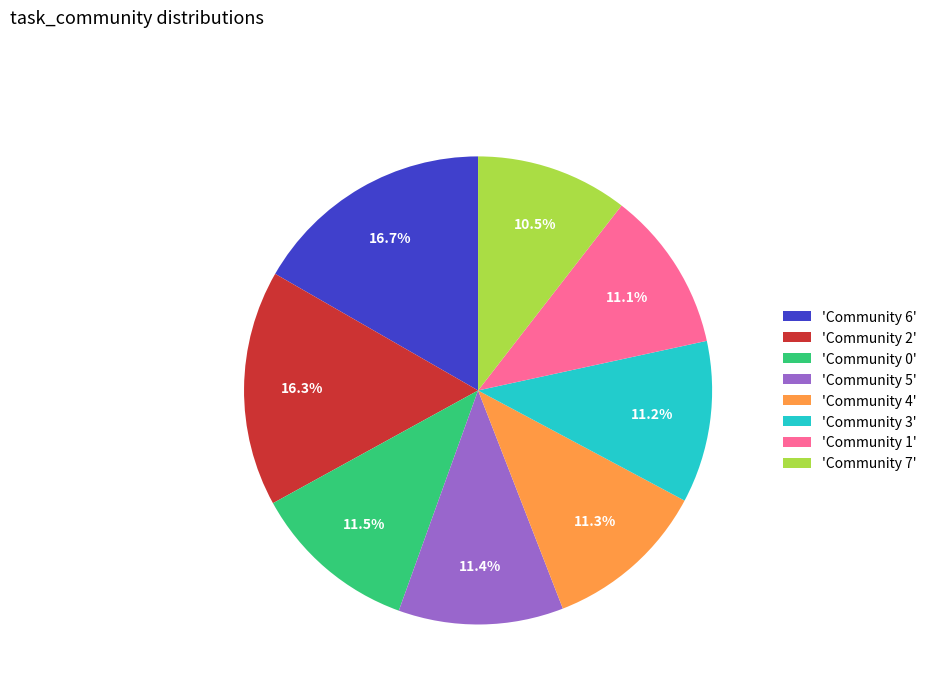

Count the number of slices in the pie.

8